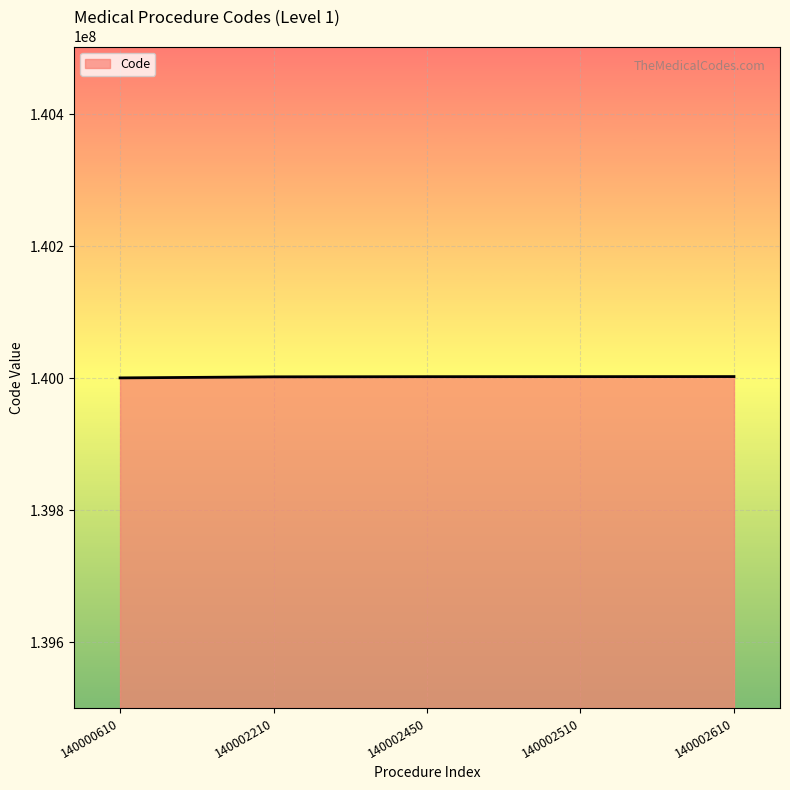

What is the sum of all values?

700010390